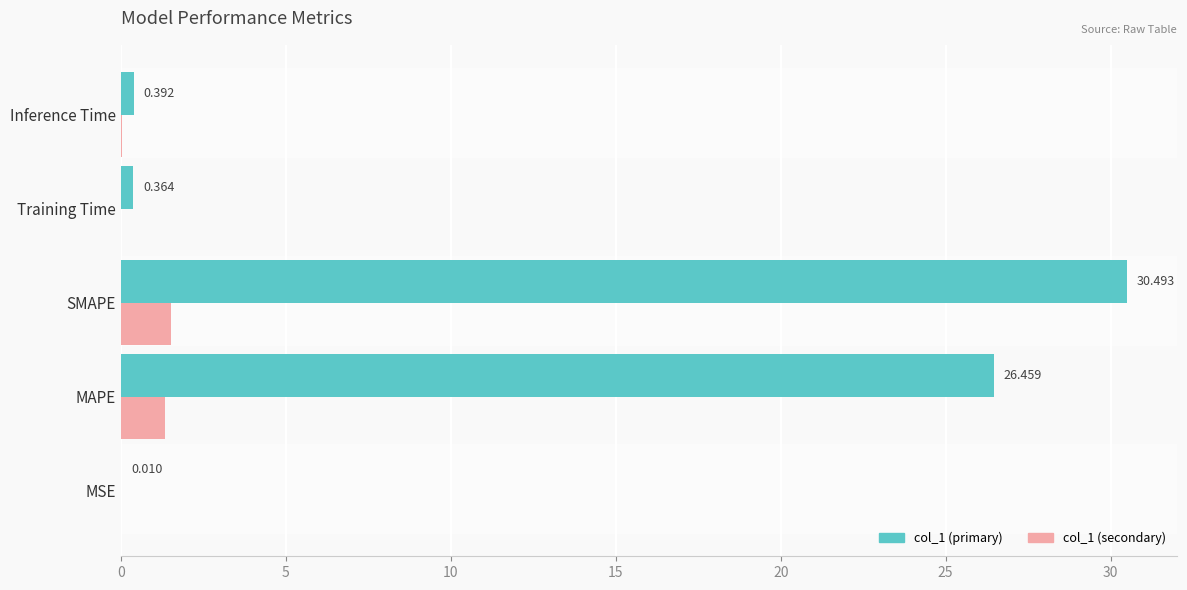

At which category is the sum across all series the highest?

SMAPE